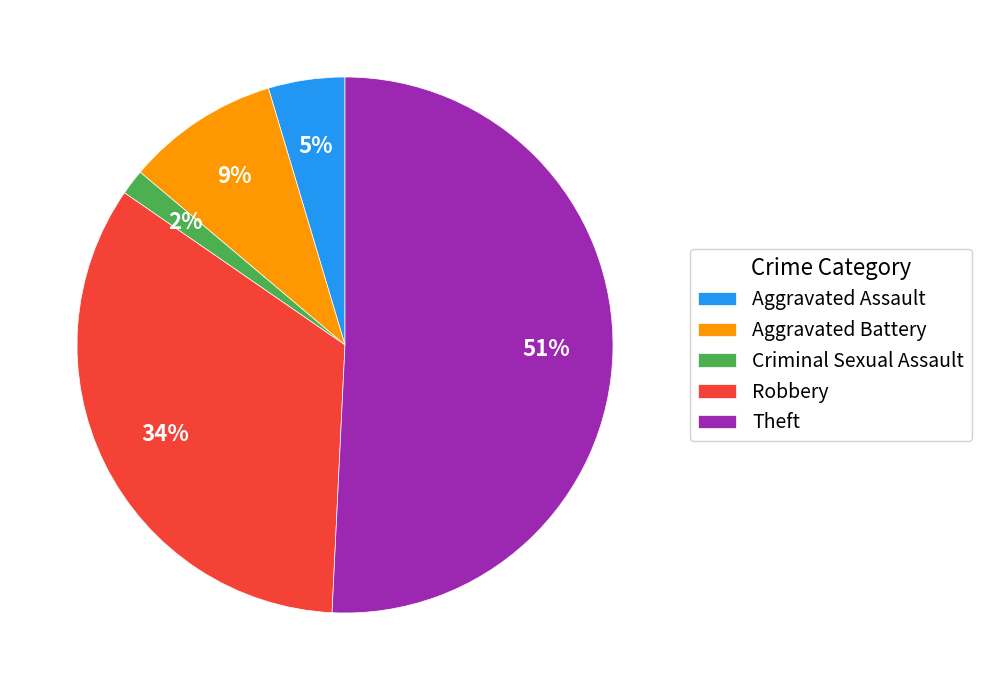

Is there any slice that represents more than half of the pie?

Yes